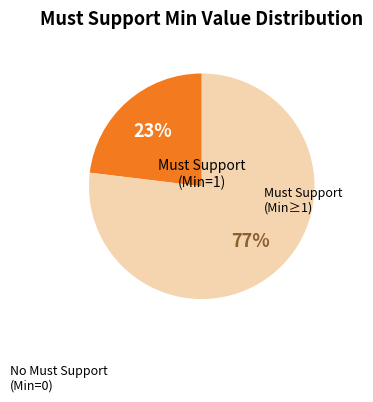

Is there any slice that represents more than half of the pie?

Yes